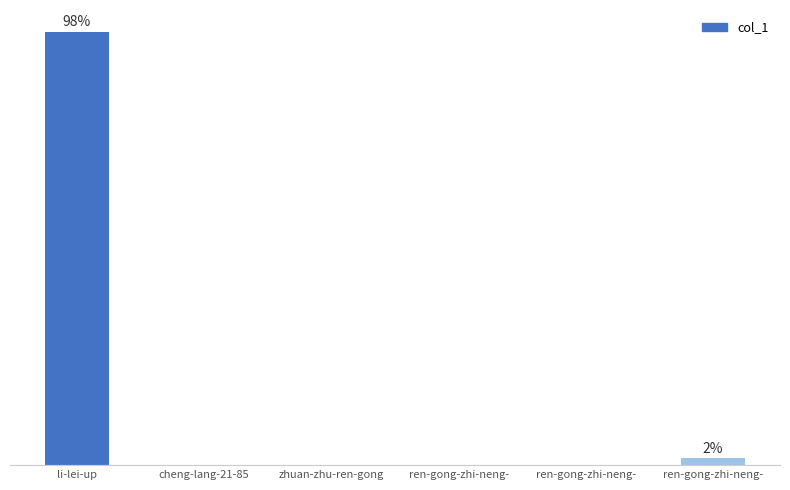

What is the change in value from cheng-lang-21-85 to ren-gong-zhi-neng-?

+1.6